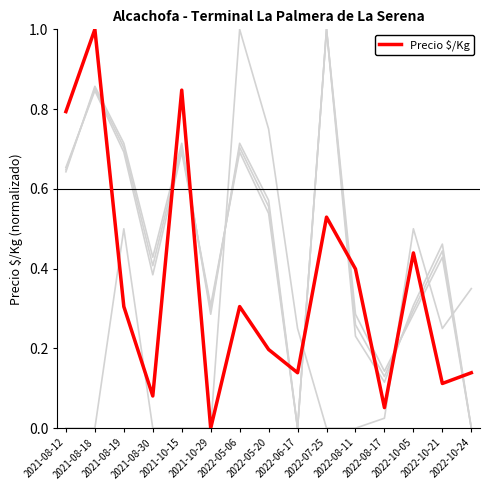

What is the label of the 1st point from the right?

2022-10-24